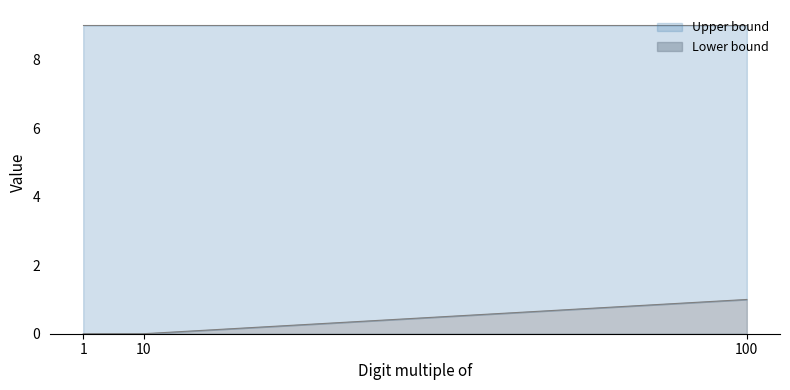

Is it true that Lower bound equals 0 at 1?

True